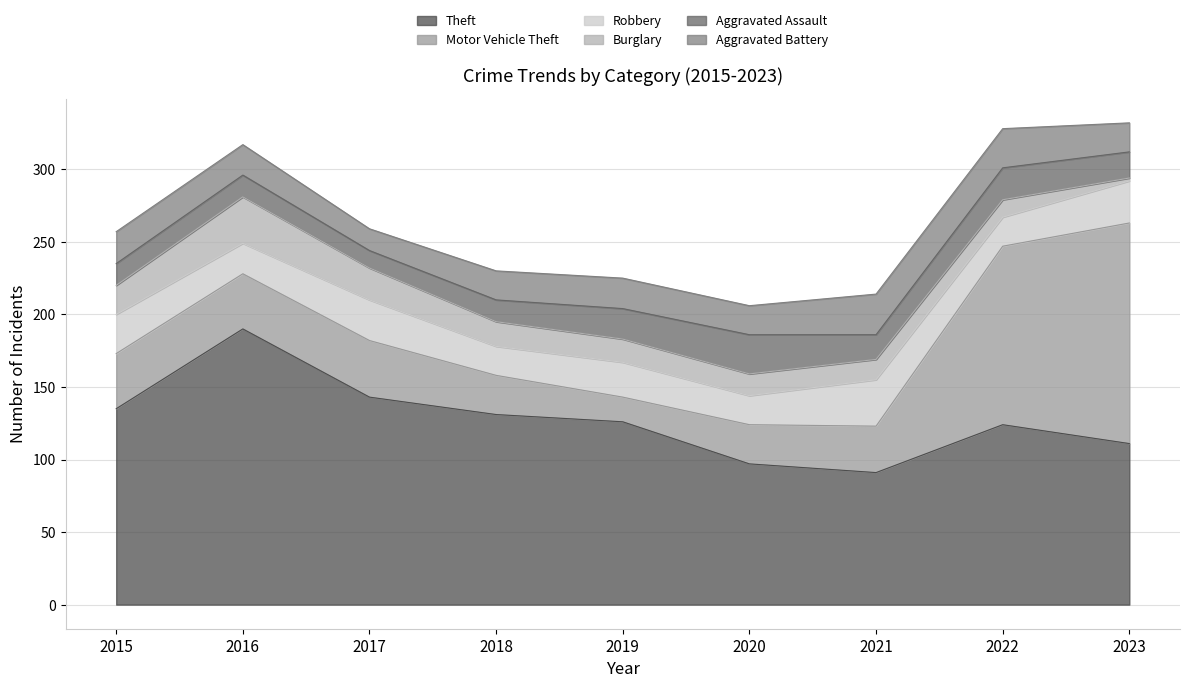

Is it true that Motor Vehicle Theft equals 51 at 2022?

False